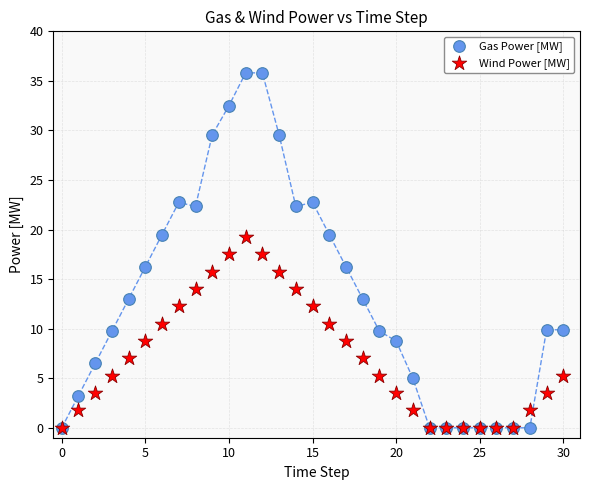

Which series reaches the maximum Y coordinate?

Gas Power [MW]